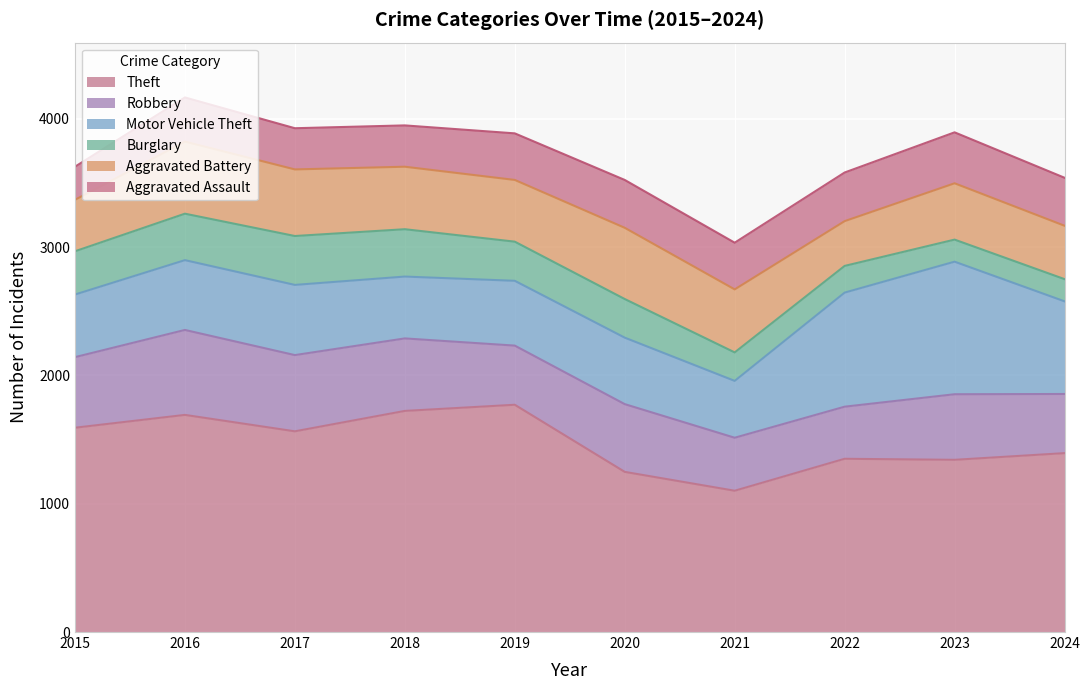

Reading left to right, list all the values displayed in this chart.

Theft: 2015=1592	2016=1692	2017=1564	2018=1723	2019=1771	2020=1248	2021=1101	2022=1350	2023=1342	2024=1394
Robbery: 2015=550	2016=662	2017=594	2018=565	2019=461	2020=528	2021=413	2022=406	2023=511	2024=461
Motor Vehicle Theft: 2015=488	2016=544	2017=547	2018=482	2019=505	2020=518	2021=443	2022=889	2023=1033	2024=722
Burglary: 2015=337	2016=362	2017=381	2018=369	2019=305	2020=301	2021=222	2022=208	2023=172	2024=173
Aggravated Battery: 2015=401	2016=562	2017=519	2018=487	2019=481	2020=555	2021=491	2022=349	2023=439	2024=416
Aggravated Assault: 2015=258	2016=344	2017=321	2018=322	2019=363	2020=373	2021=364	2022=379	2023=397	2024=374